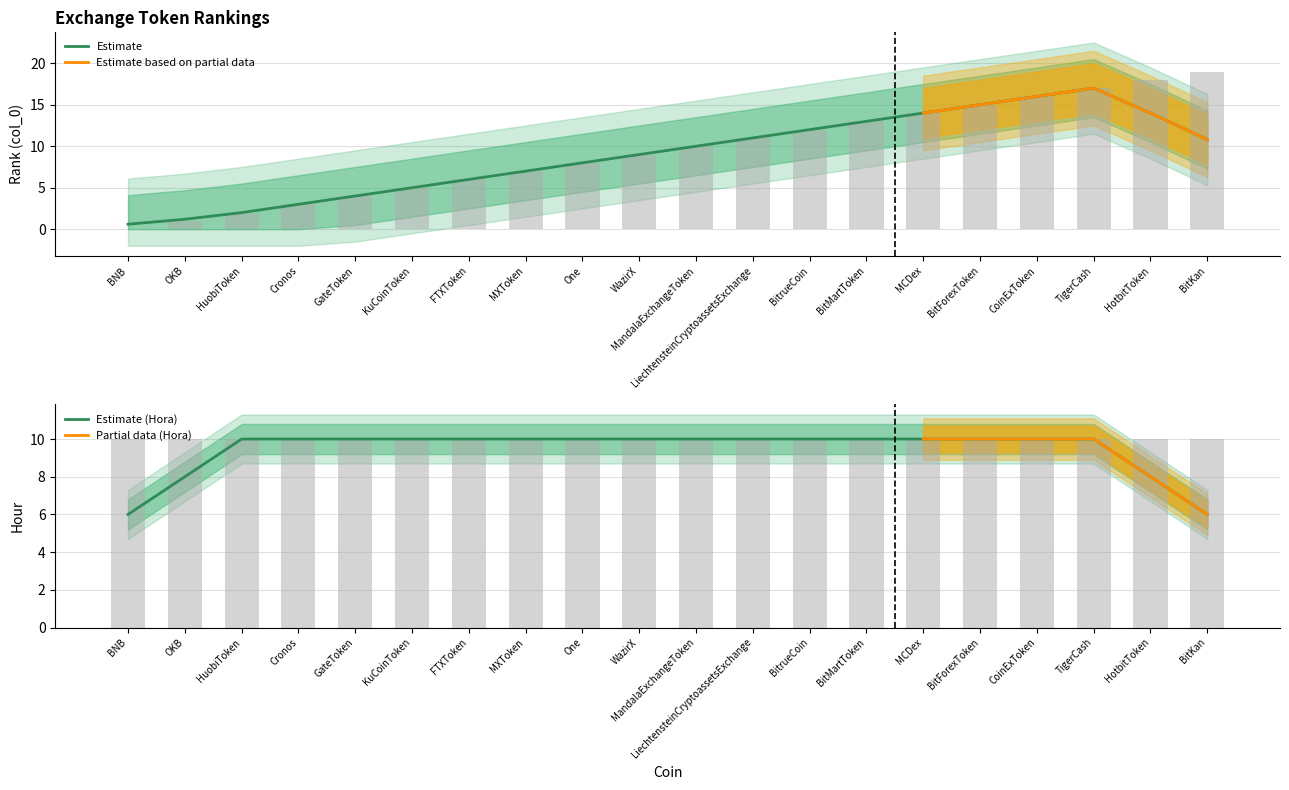

Which has a higher value, BitKan or FTXToken?

BitKan